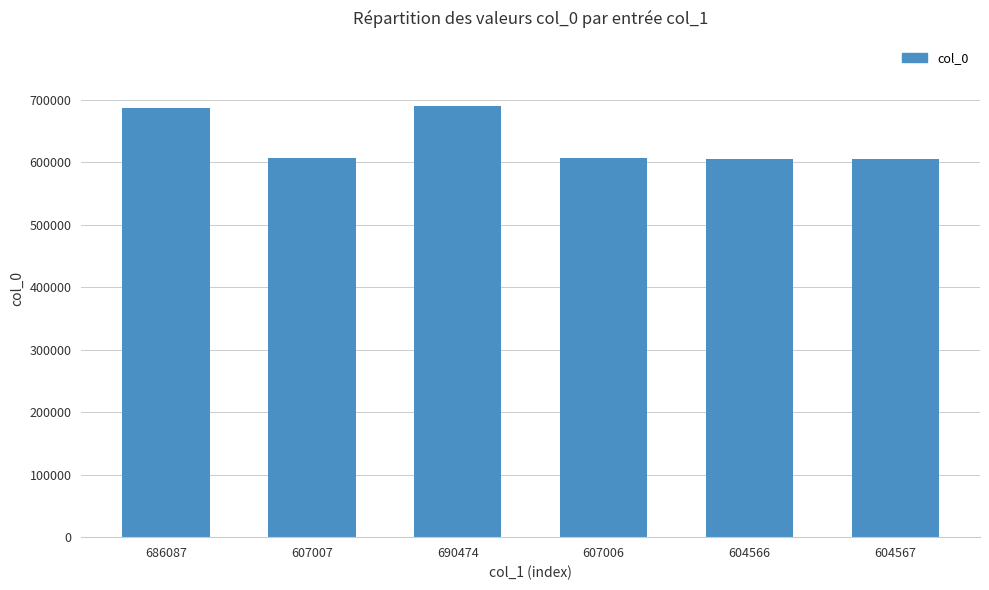

How many data points does each series have?

6